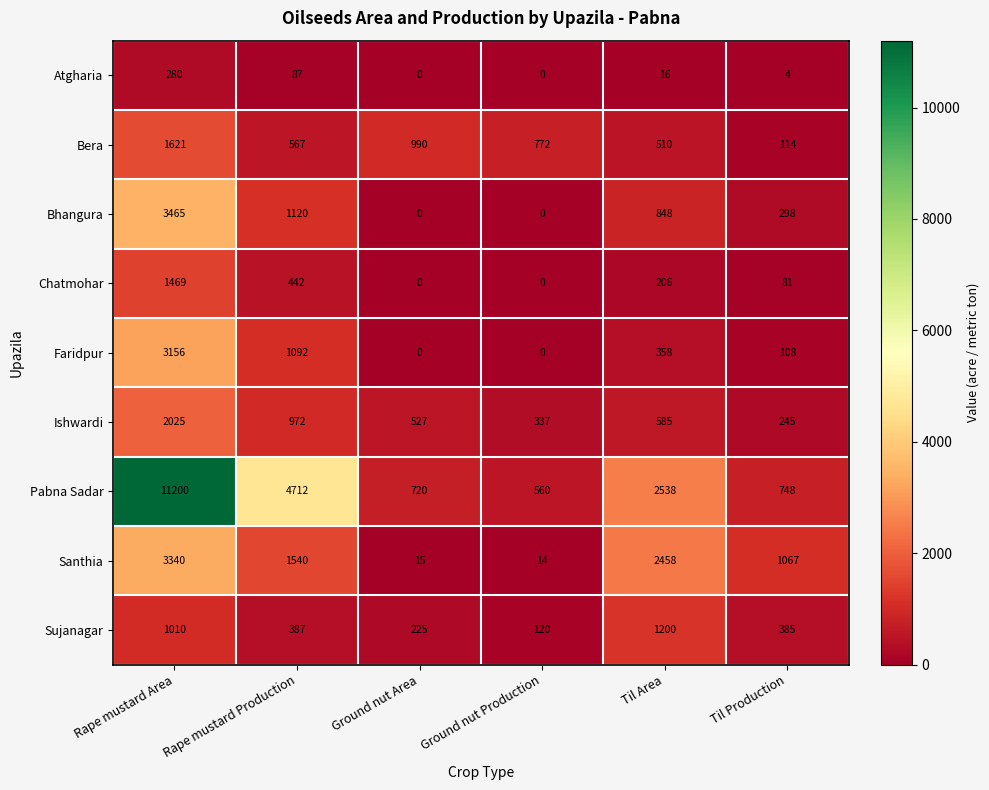

At which label does Santhia first exceed 1540?

Rape mustard Area